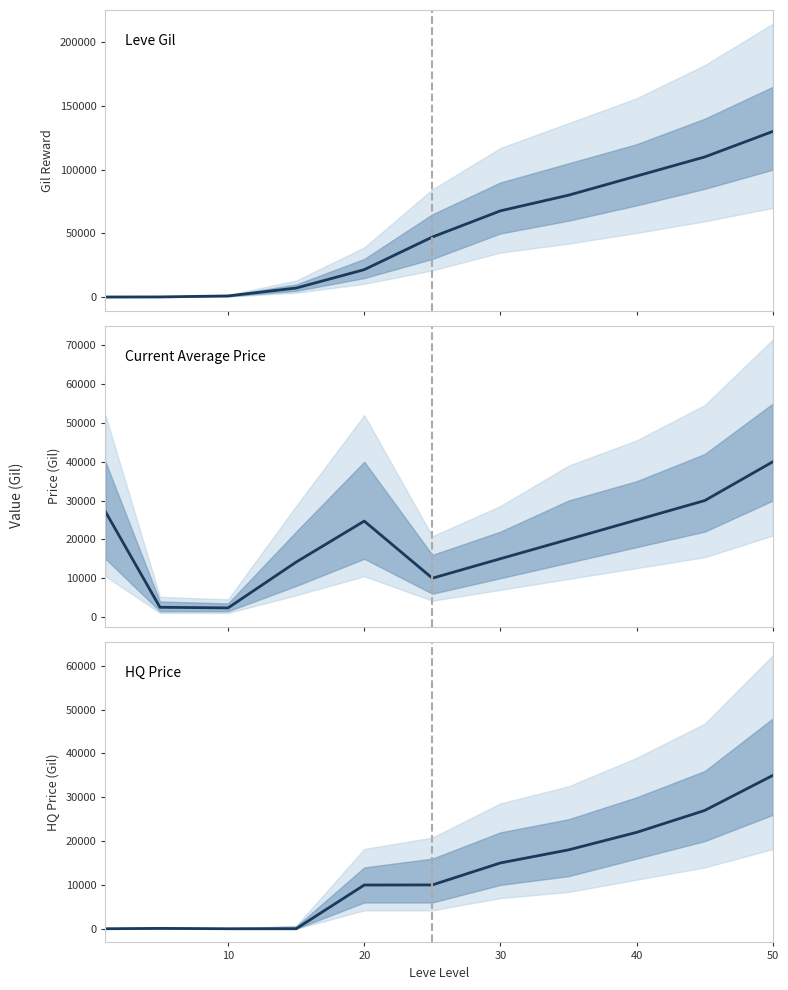

Rank the series by their maximum value, from highest to lowest.

Leve Gil, Current Average Price, HQ Price